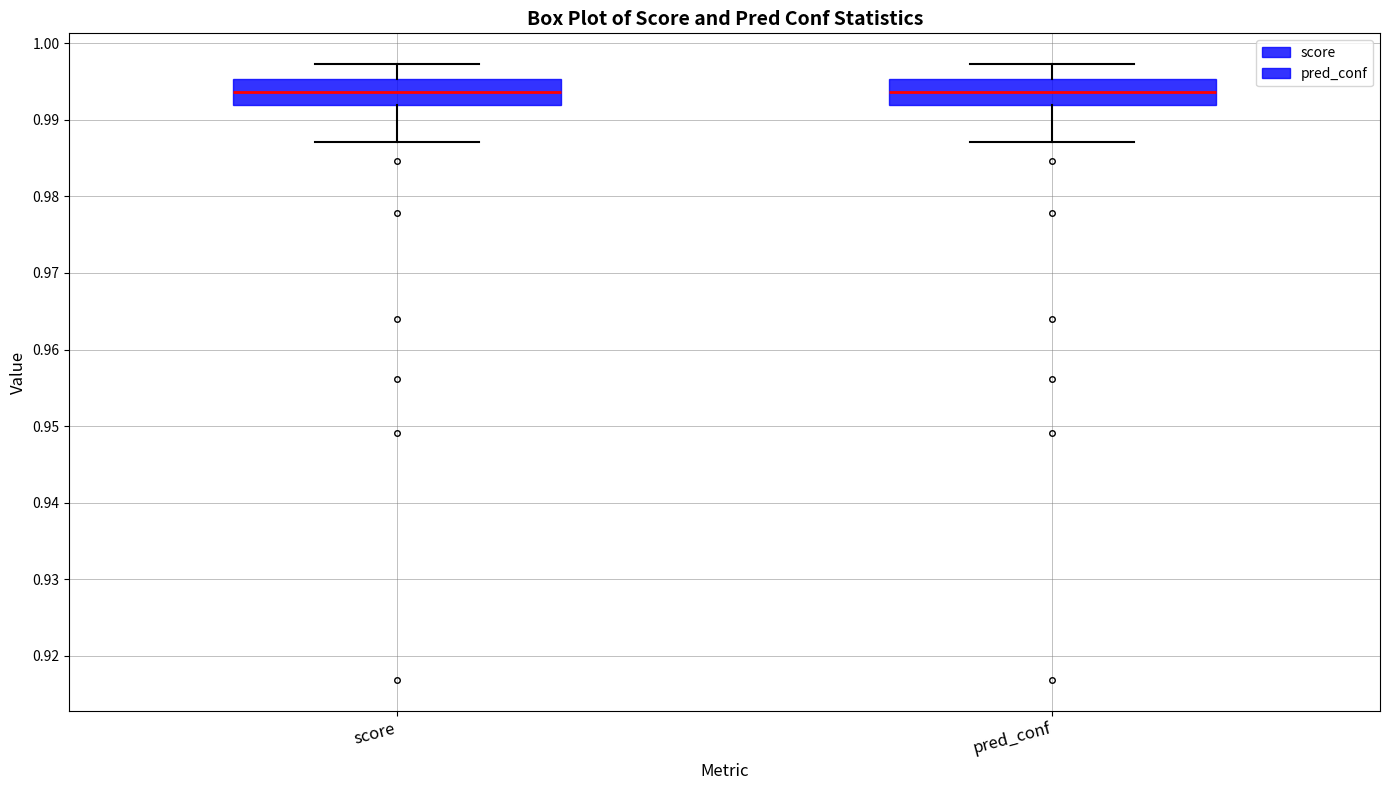

Reading left to right, transcribe this box plot: for each box, give where its median line is, the range the box spans, and where its two whiskers end, as read against the y-axis. The values are not printed on the chart, so give them approximately, as read against the axis.

score: median 0.994, box 0.992 to 0.995, whiskers 0.987 to 0.997
pred_conf: median 0.994, box 0.992 to 0.995, whiskers 0.987 to 0.997